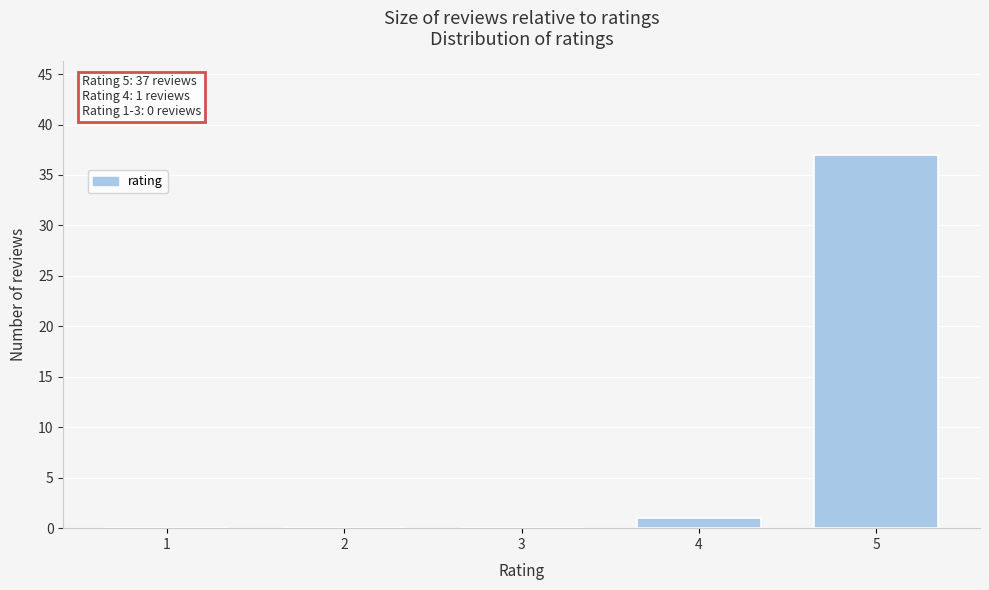

Reading left to right, list all the values displayed in this chart.

1=0	2=0	3=0	4=1	5=37